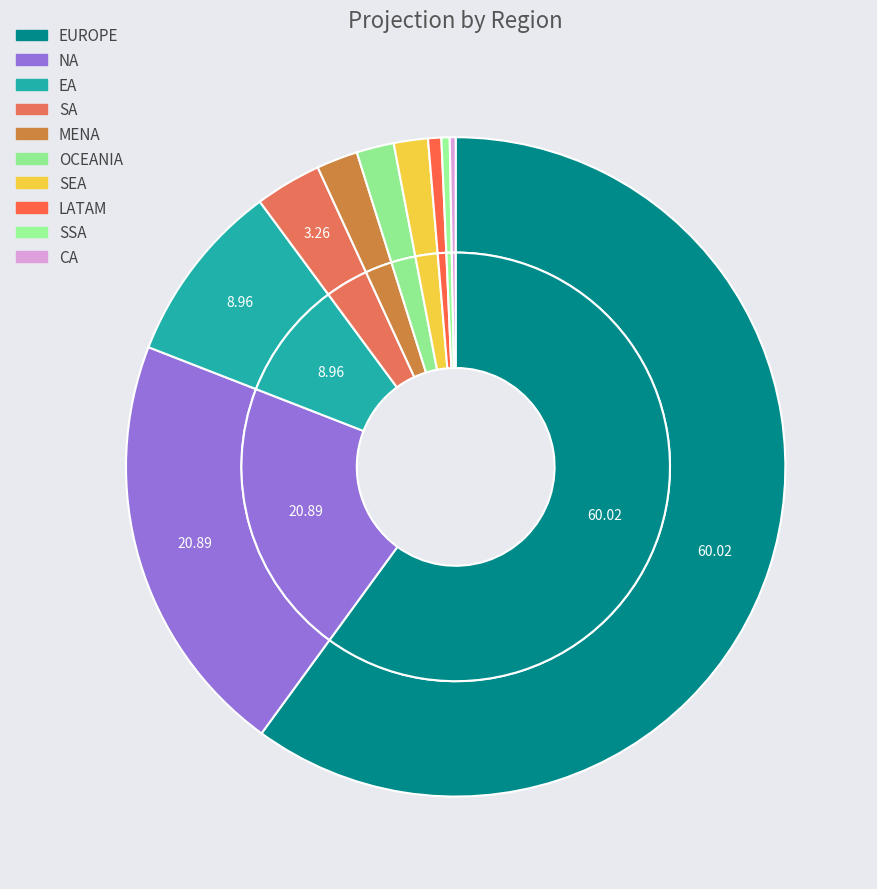

Is it true that EA is 1% of the pie?

False